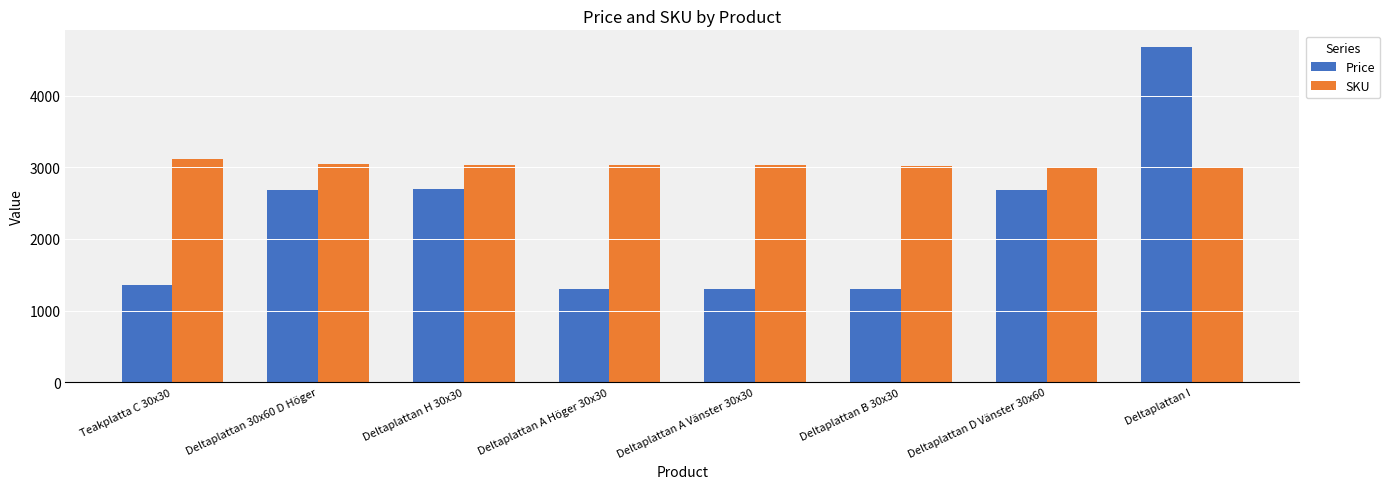

What is the label of the 4th bar from the left?

Deltaplattan A Höger 30x30